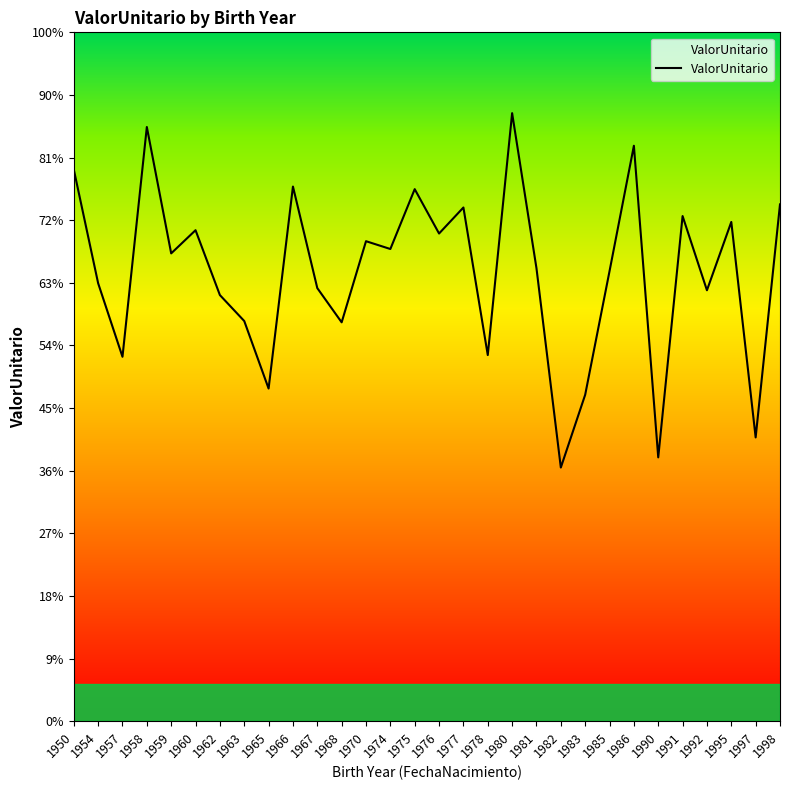

What is the sum of all values?

1073979.0